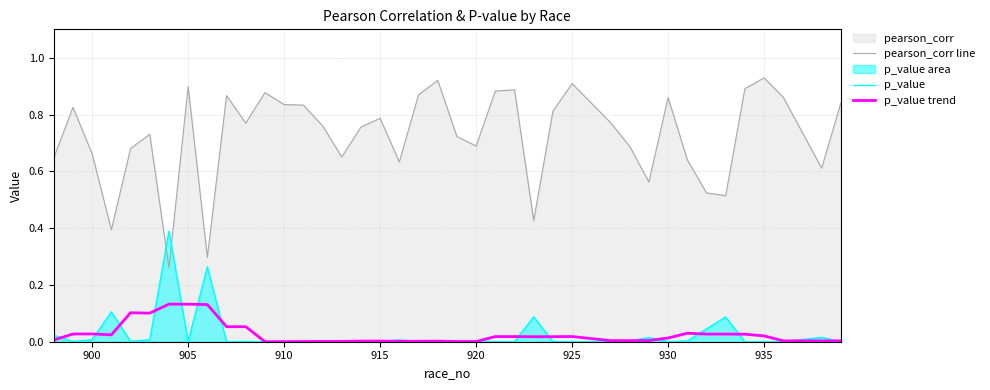

At how many categories does at least one series exceed 0?

40